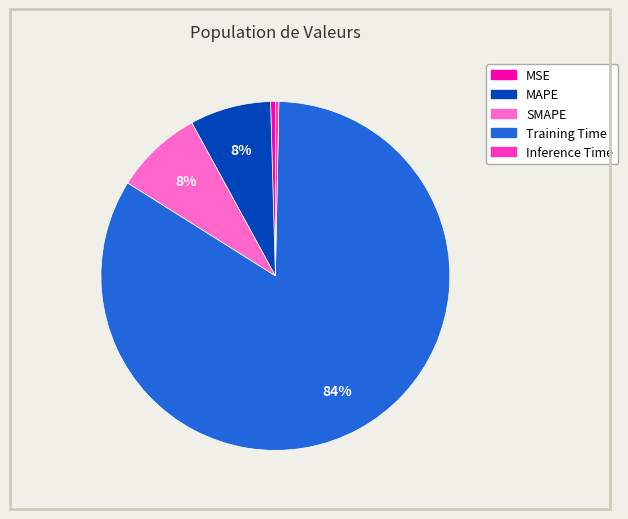

The MAPE slice represents 8% of the pie. True or false?

True